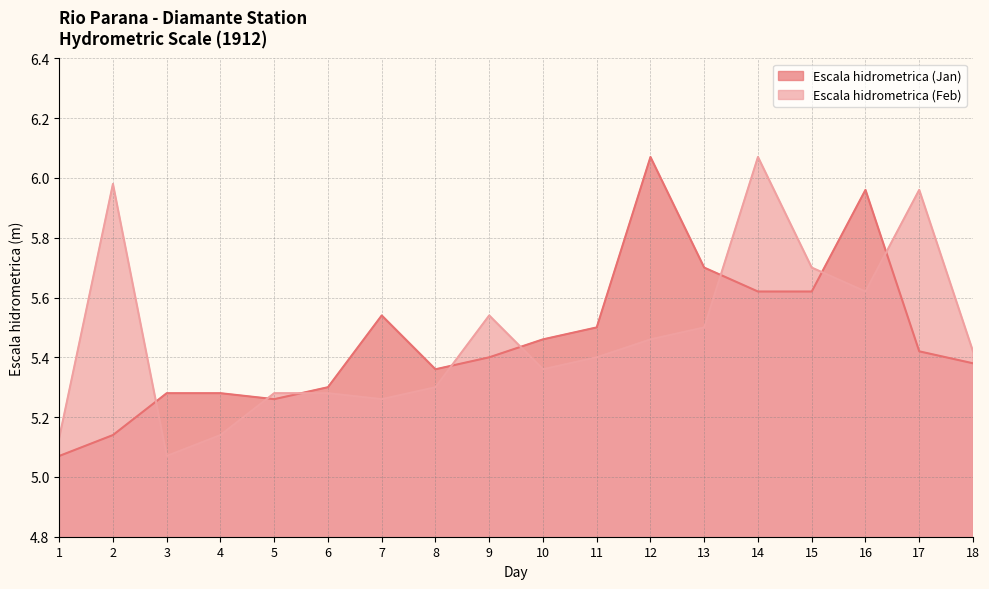

True or false: Escala hidrometrica (Feb) has more than 1 interior local peaks.

True